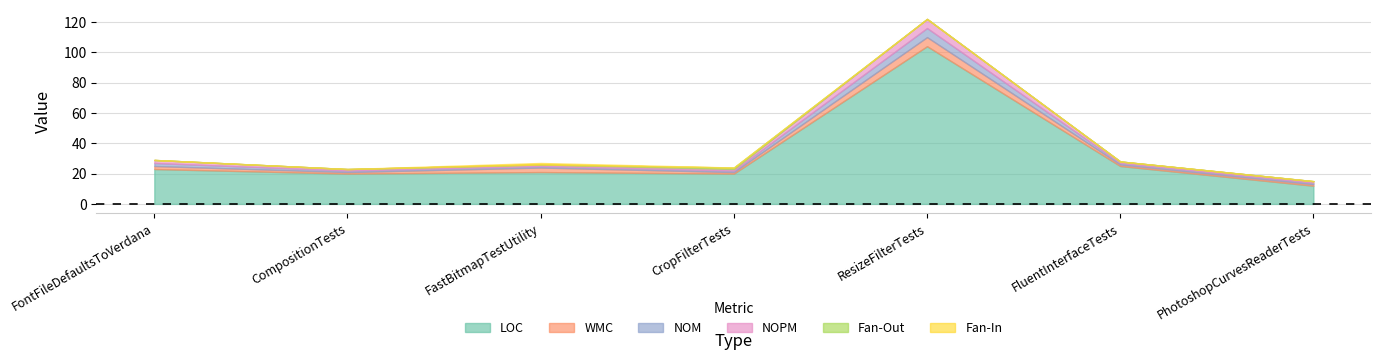

Rank the categories by WMC value from highest to lowest.

ResizeFilterTests, FastBitmapTestUtility, FontFileDefaultsToVerdana, CompositionTests, CropFilterTests, FluentInterfaceTests, PhotoshopCurvesReaderTests